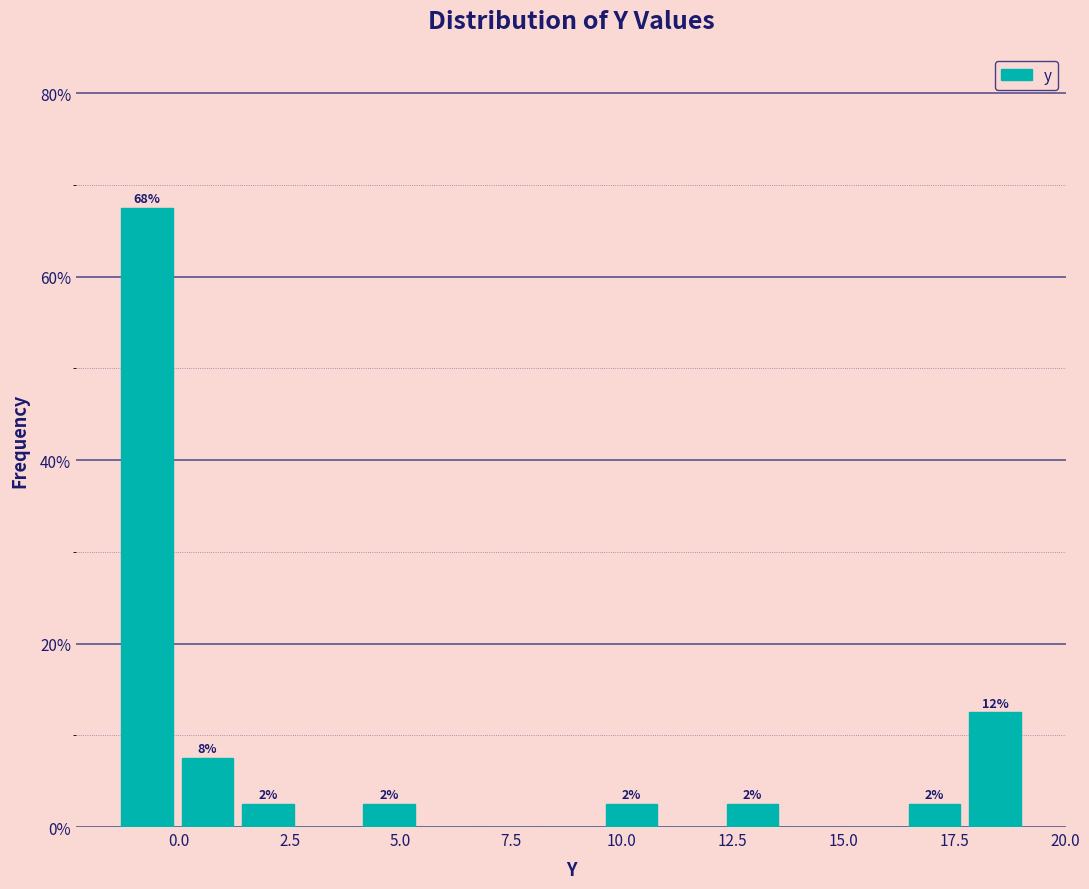

Around what value on the x-axis is the tallest bar? Give the approximate position of its centre, as read against the axis.

-0.5